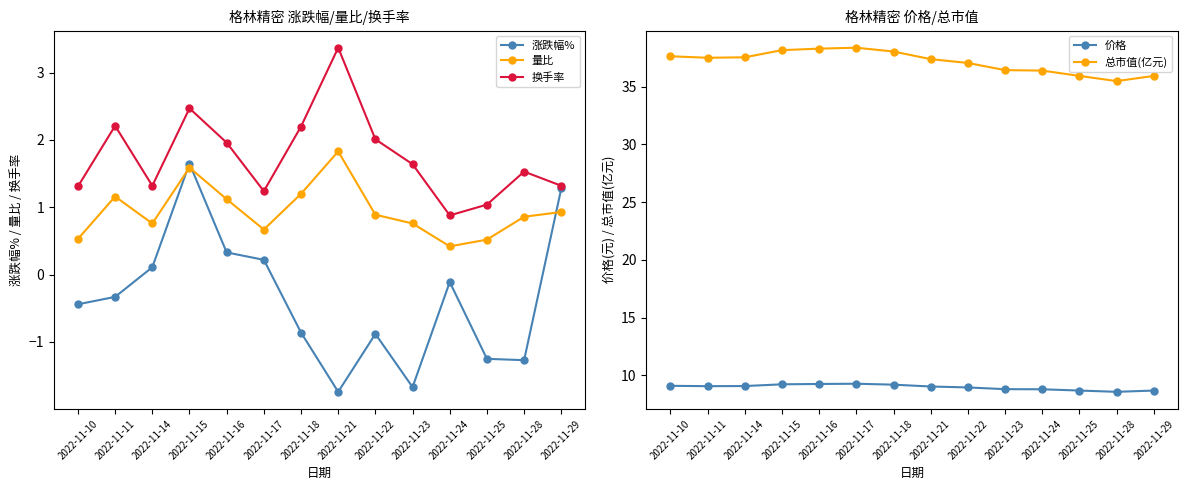

Does the chart have visible grid lines?

No